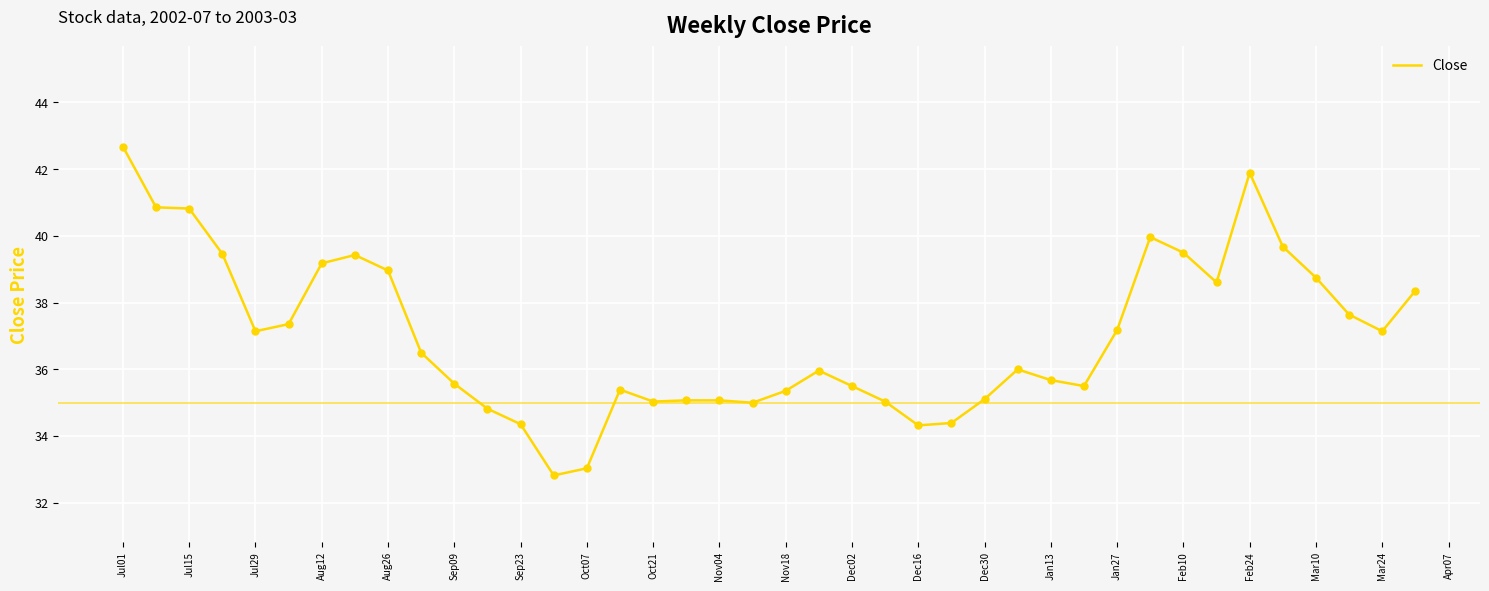

What is the difference between the maximum and minimum values?

9.9